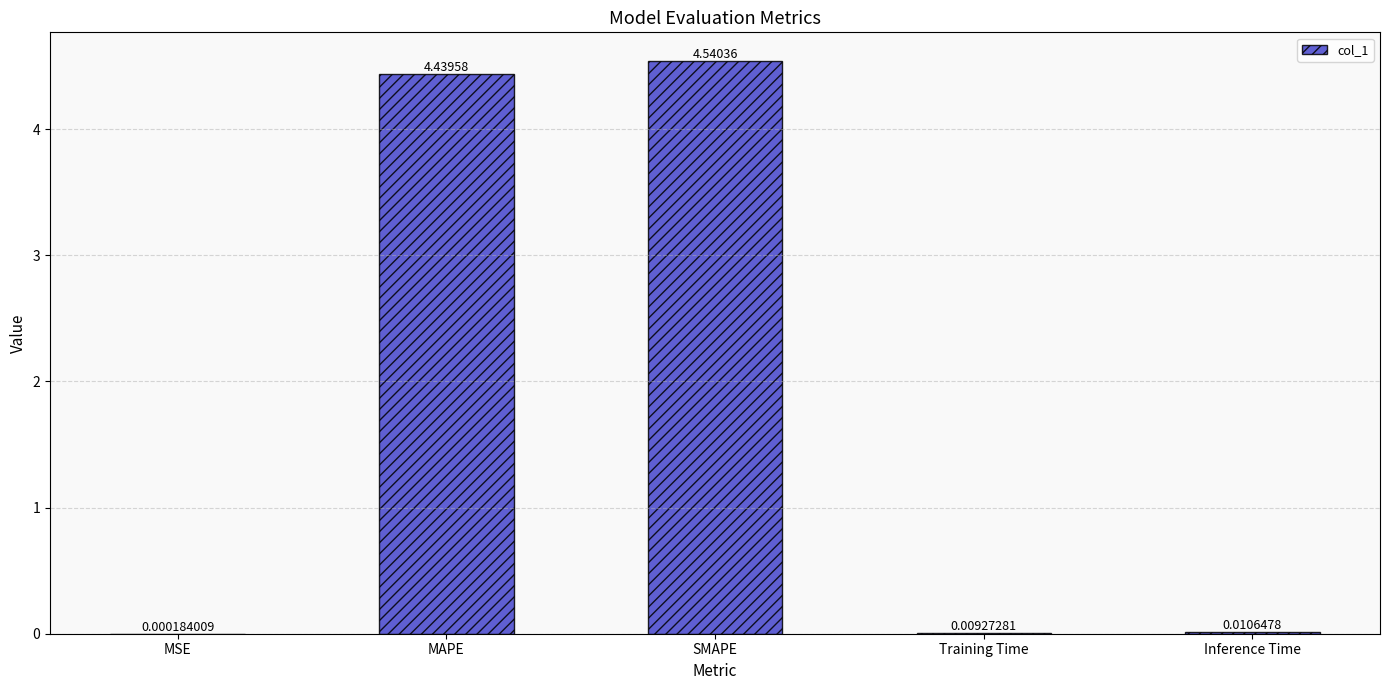

Are the bars grouped side by side (vs. stacked)?

No